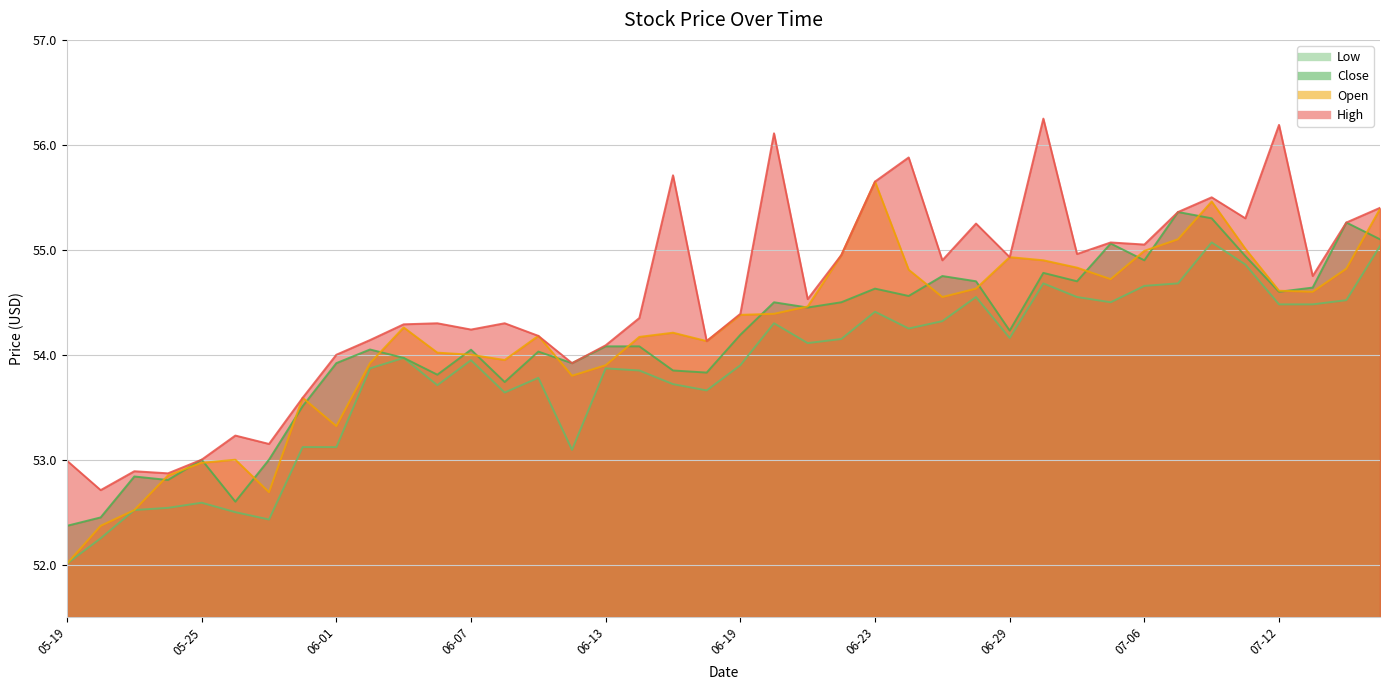

Is the value of High at 2017-07-14 greater than the value of Low at 2017-07-05?

Yes